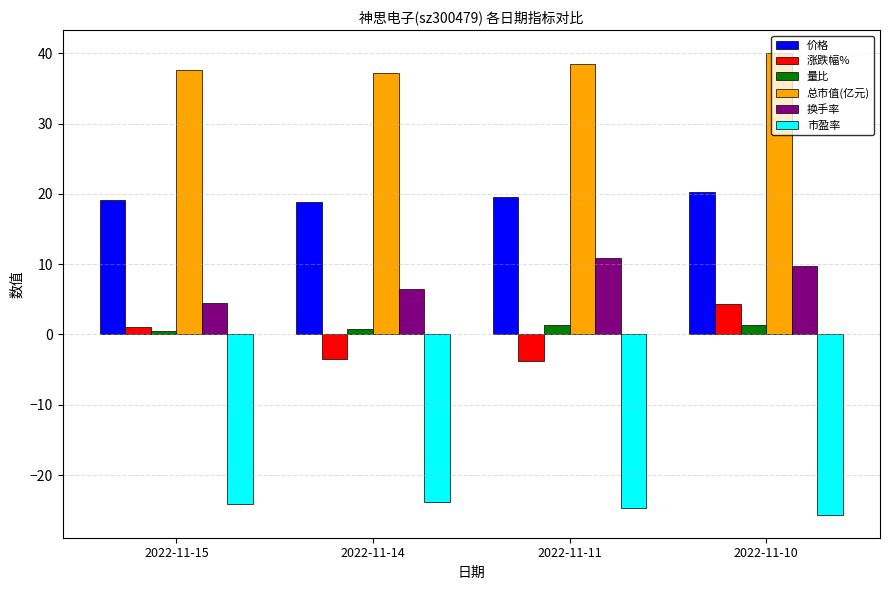

Which series has the largest total across all categories?

总市值(亿元)